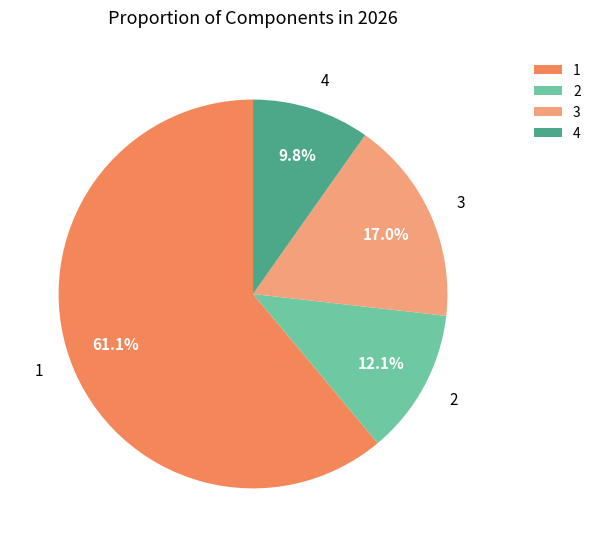

To the nearest percent, what portion does 4 represent?

10%